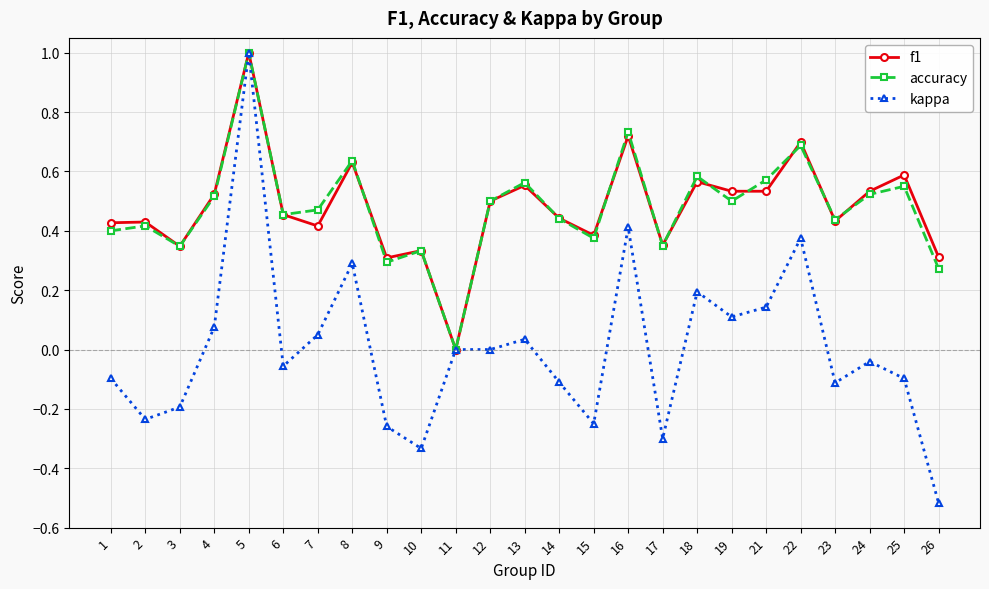

After their last crossing, which series has the higher values: accuracy or f1?

f1